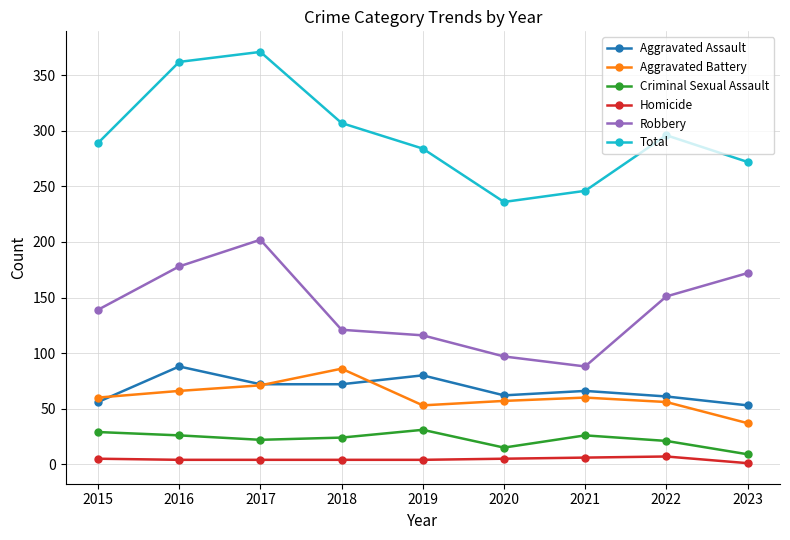

What is the lowest value of the Total series?

236